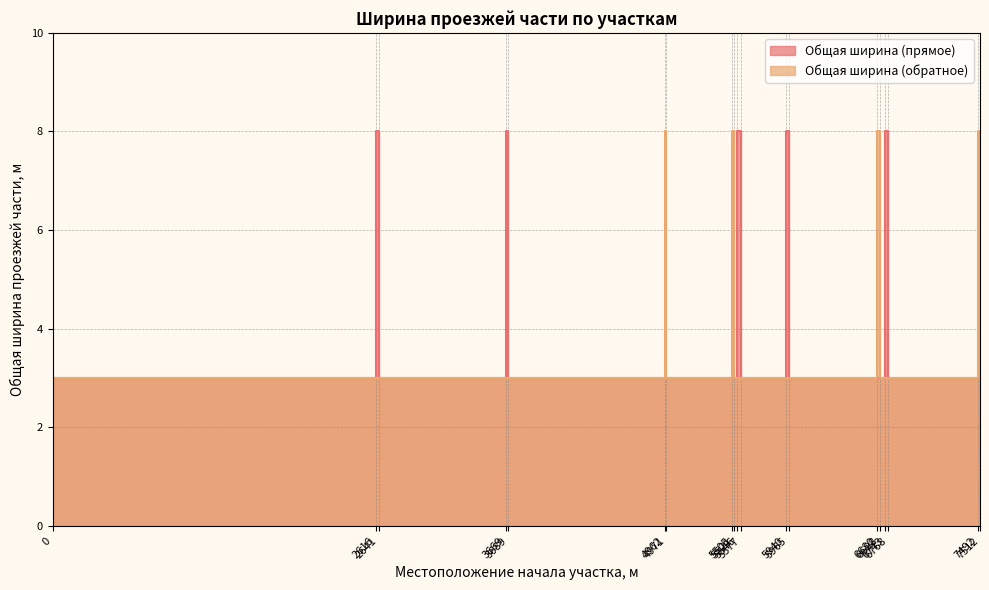

What is the average value of the Общая ширина (прямое) series?

4